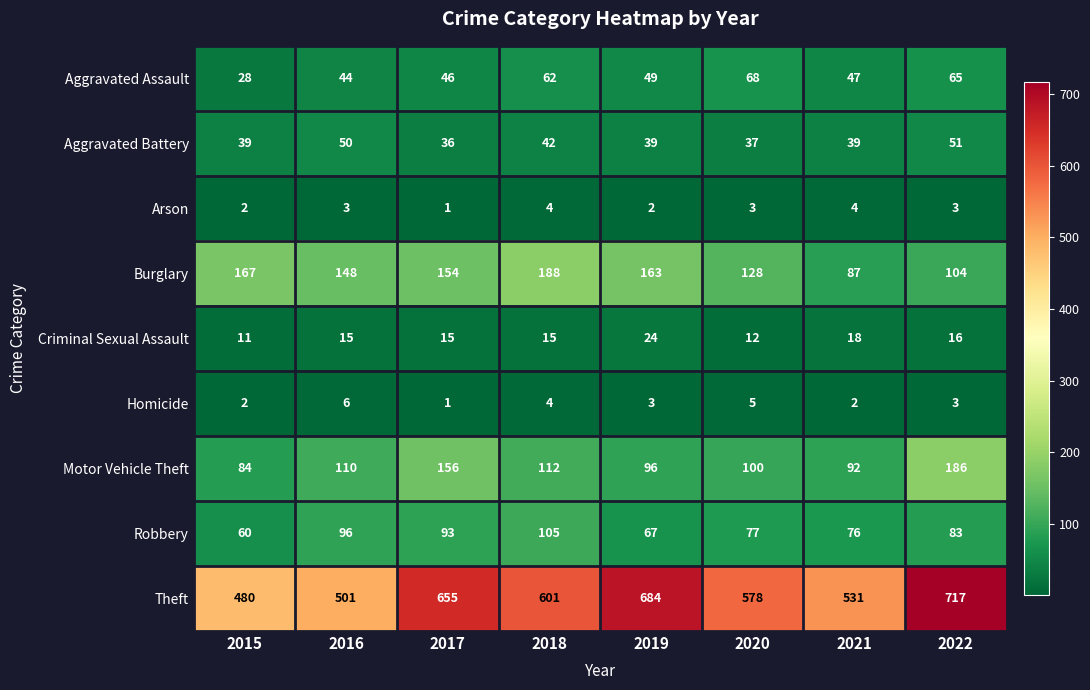

Which series has the largest total across all categories?

Theft